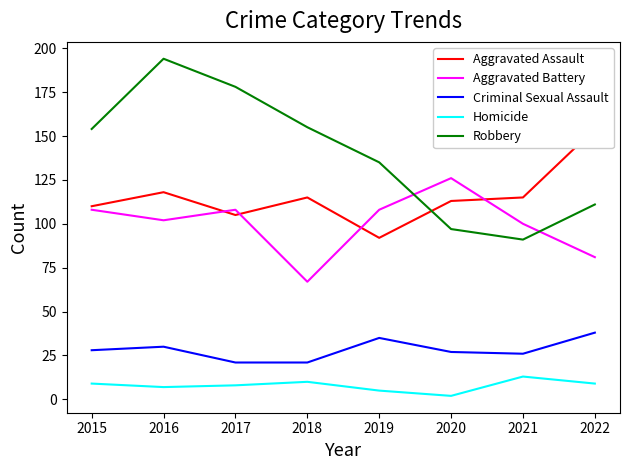

The Robbery series shows 154 at 2015. True or false?

True